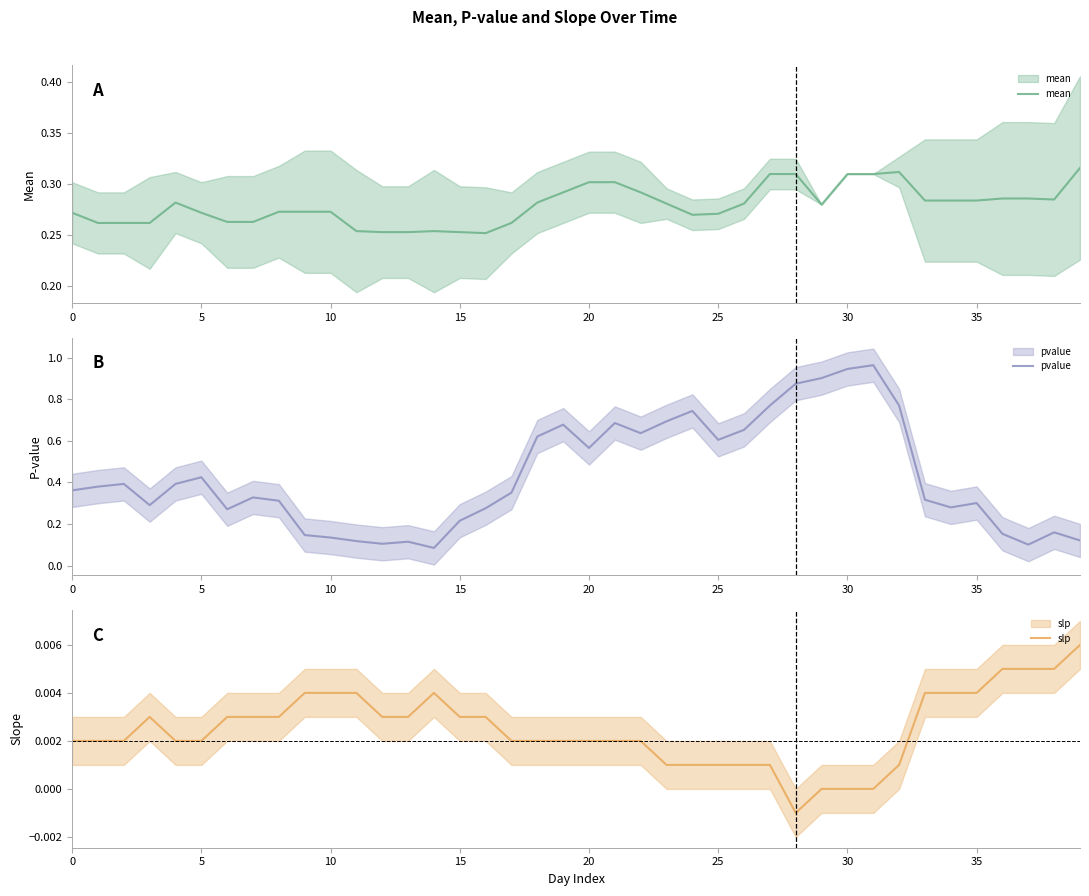

List the series in order of their peak value, lowest first.

slp, mean, pvalue